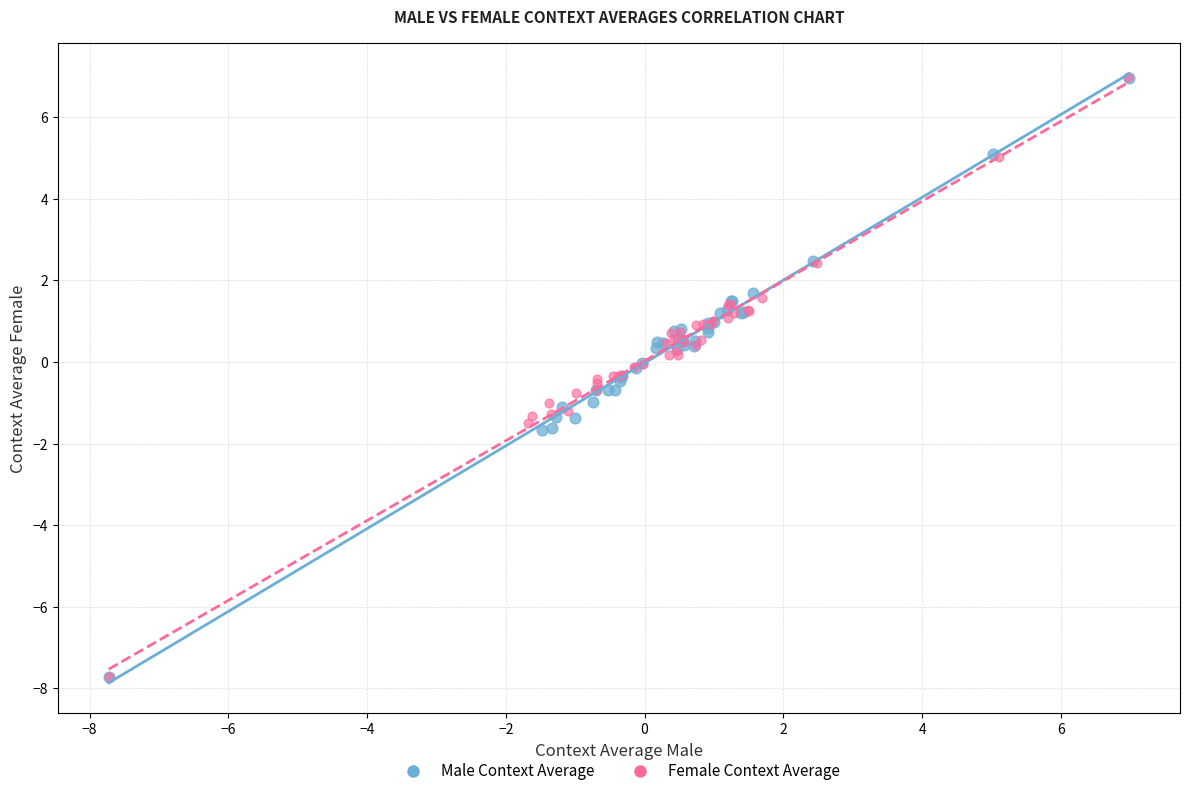

Which series has the widest spread of Y values?

Female Context Average